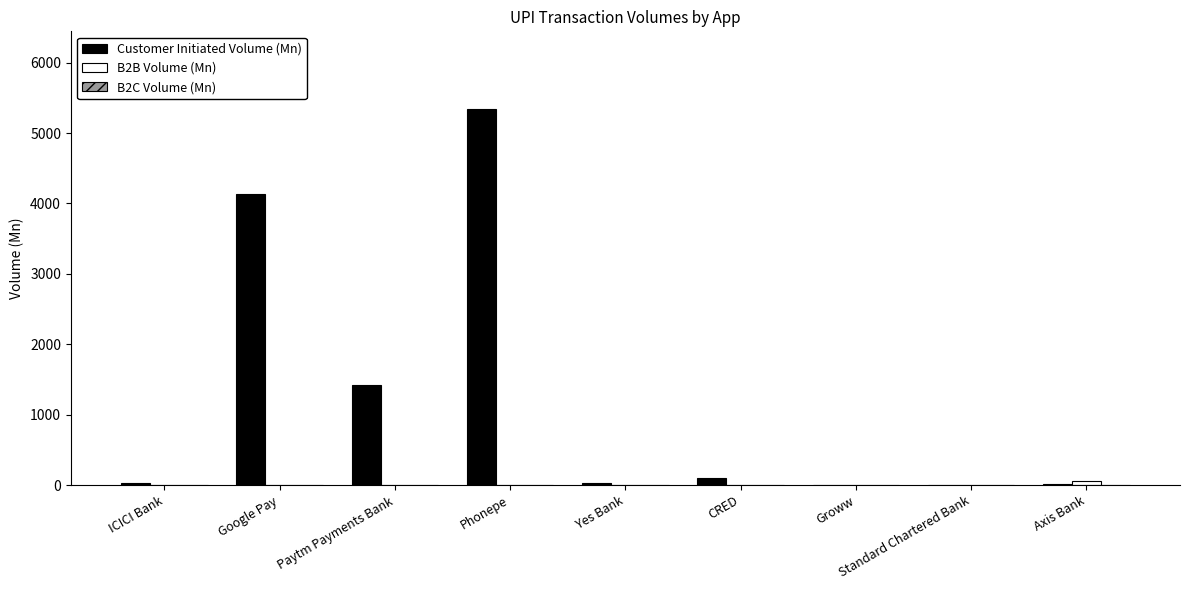

Are the bars grouped side by side (vs. stacked)?

Yes